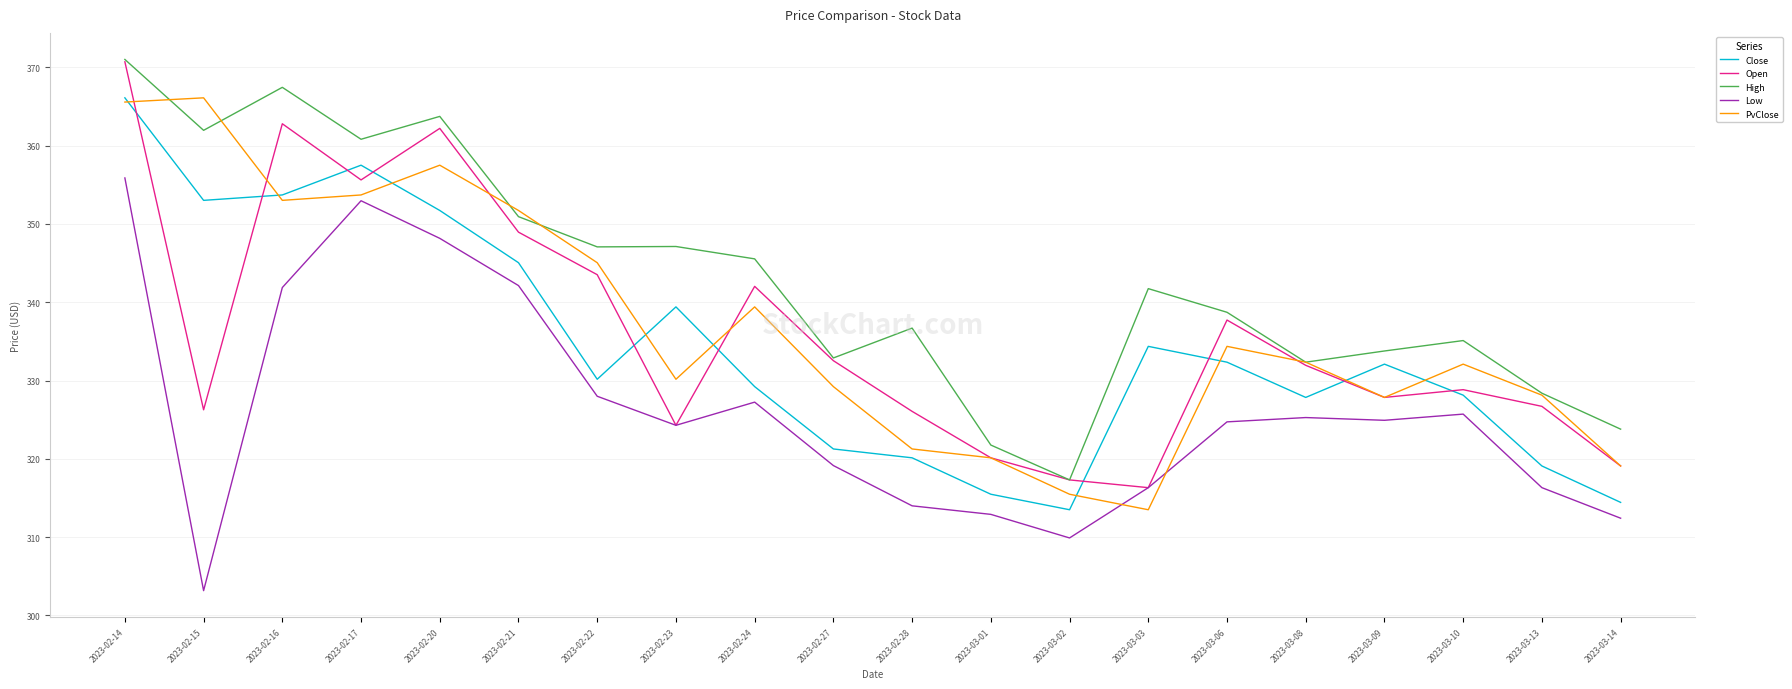

True or false: High has more than 1 interior local peaks.

True